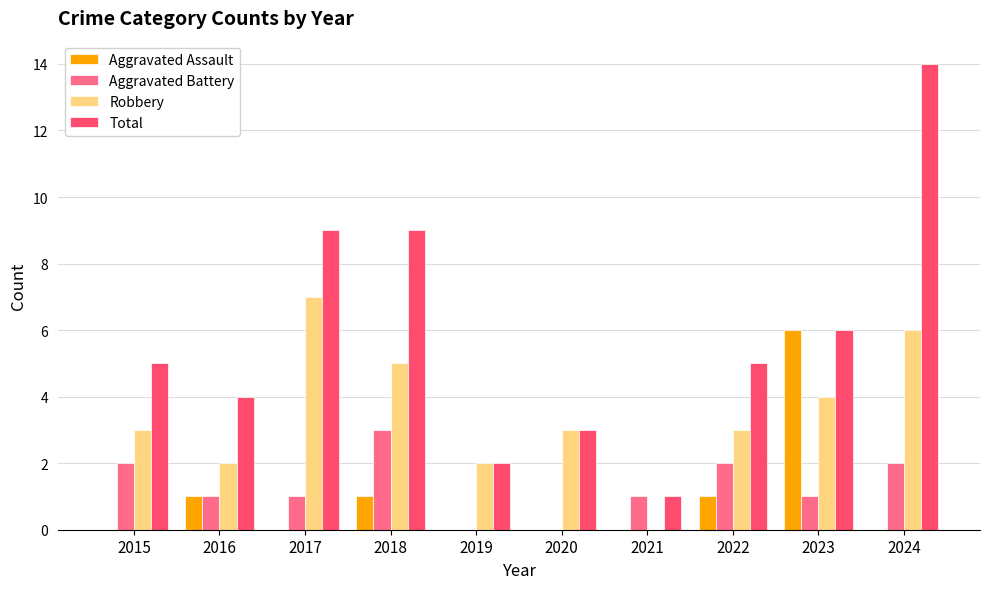

What is the total value across all series at 2015?

10